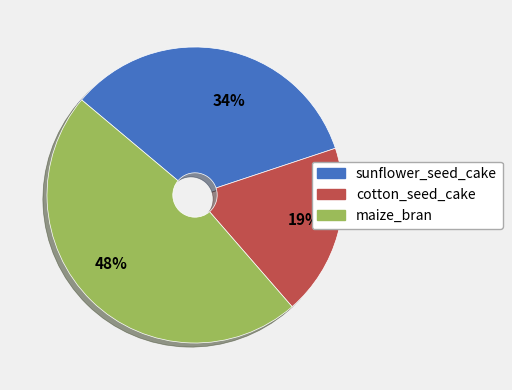

To the nearest percent, what is the combined percentage of 48% and 34%?

81%